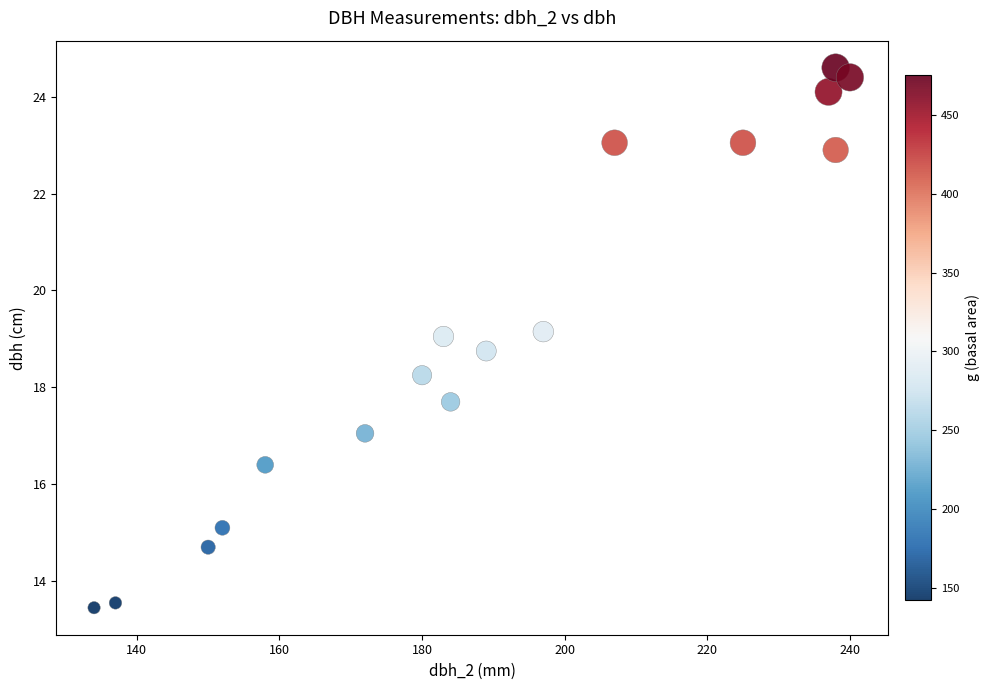

What is the range of X values (max minus min)?

106.0